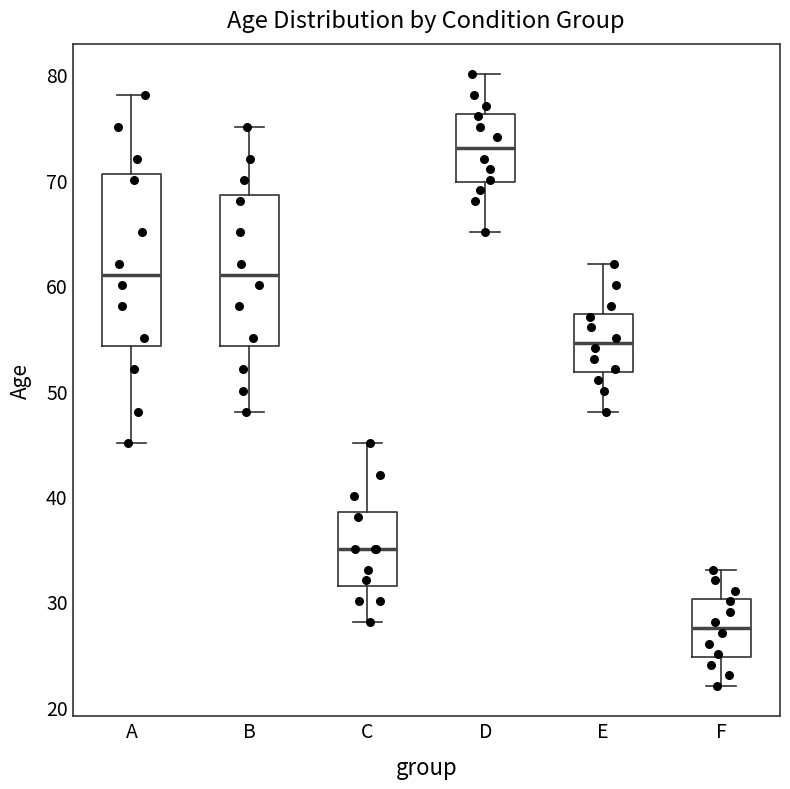

Where is the lower edge of the box for D on the y-axis? The values are not printed on the chart, so give them approximately, as read against the axis.

70